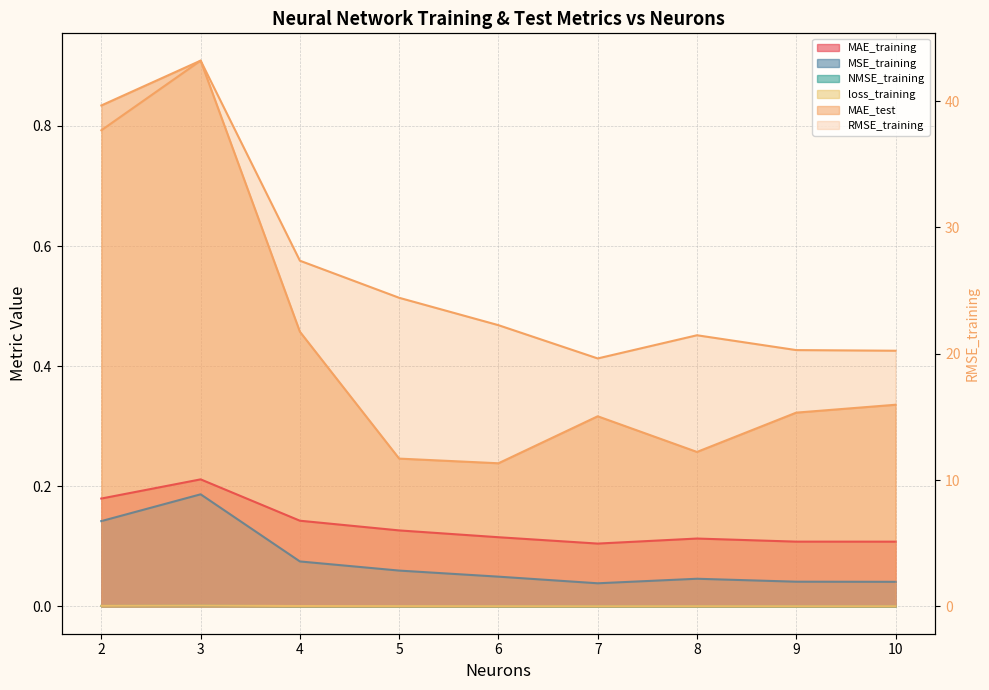

Which category has the highest value in the RMSE_training series?

3